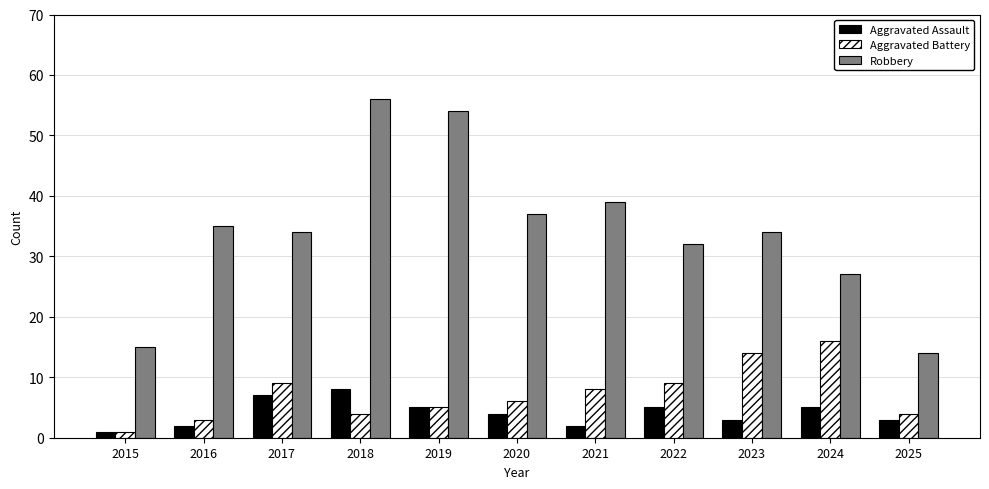

Rank the series by their maximum value, from highest to lowest.

Robbery, Aggravated Battery, Aggravated Assault